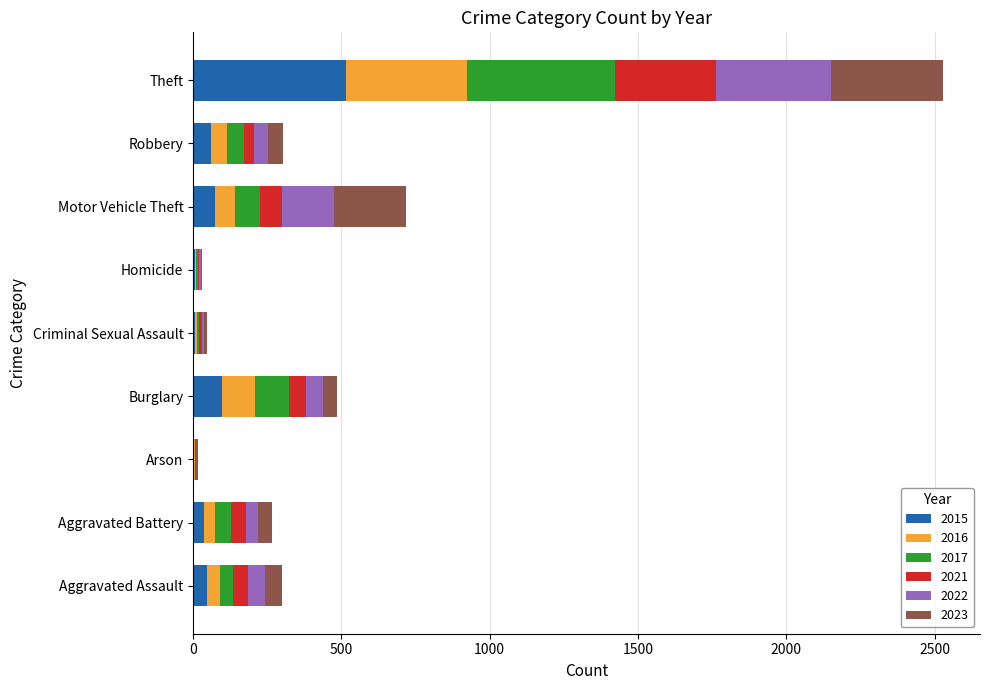

At which category is the sum across all series the highest?

Theft